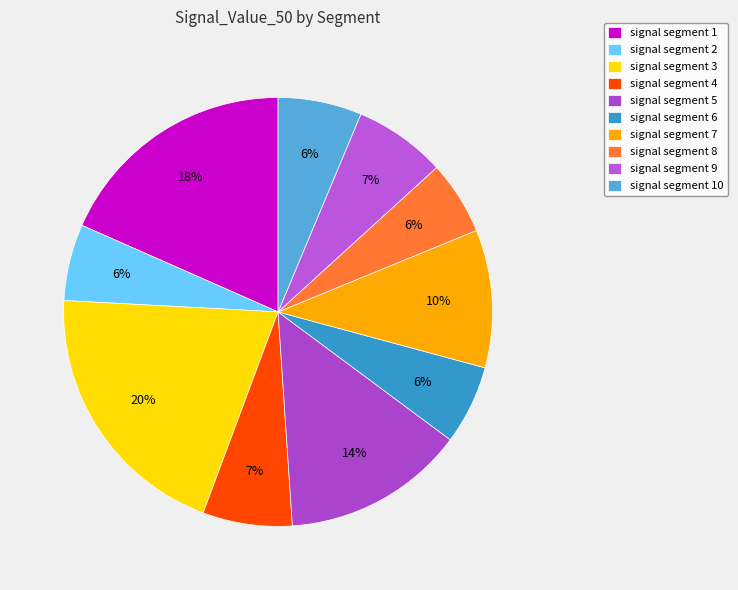

Count the number of slices in the pie.

10